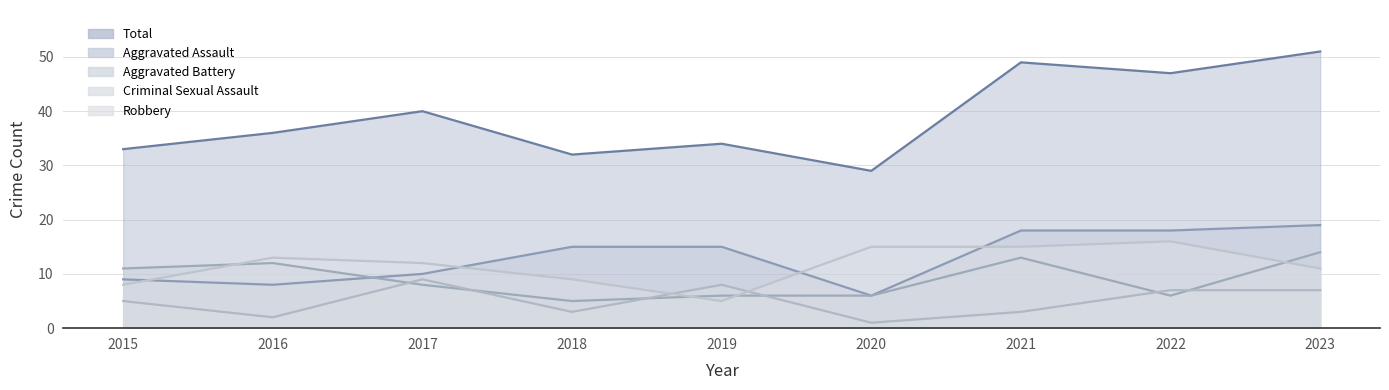

Which has a higher value, 2015 or 2018?

2018